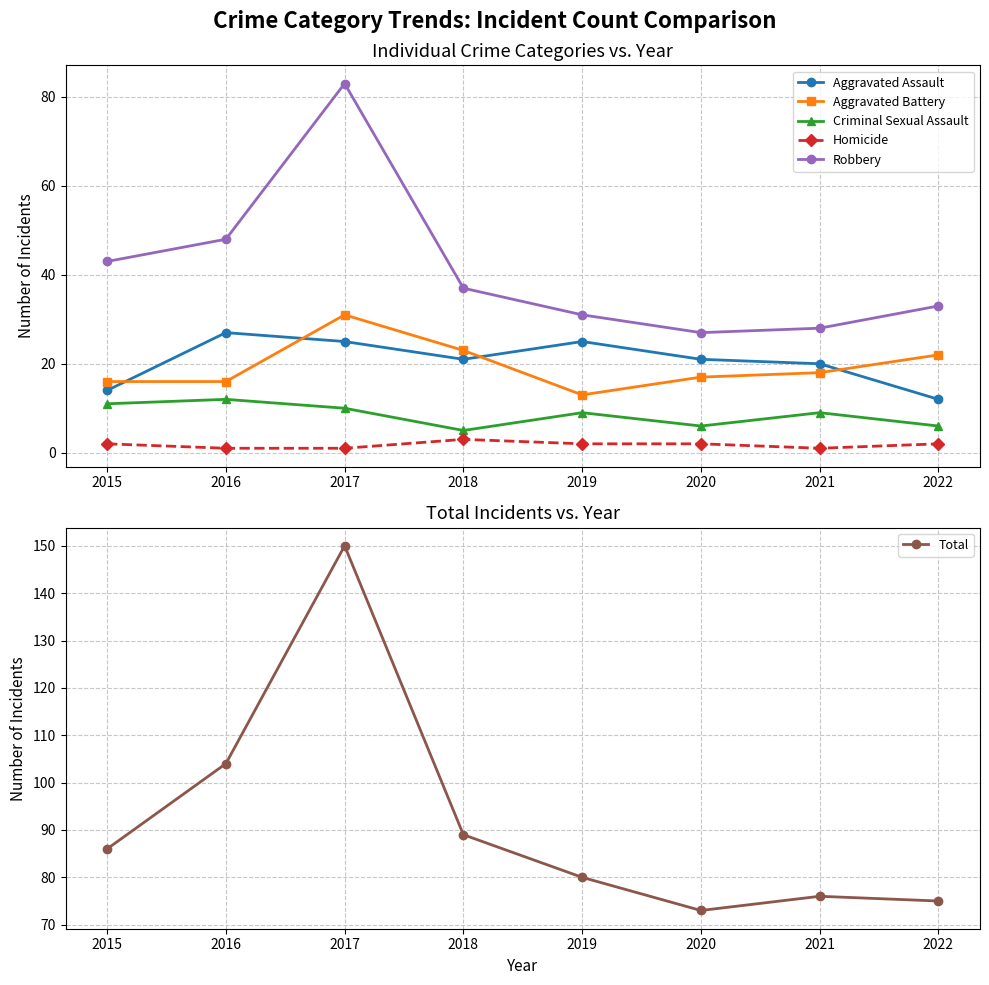

What is the difference between the highest and lowest values at 2015?

84